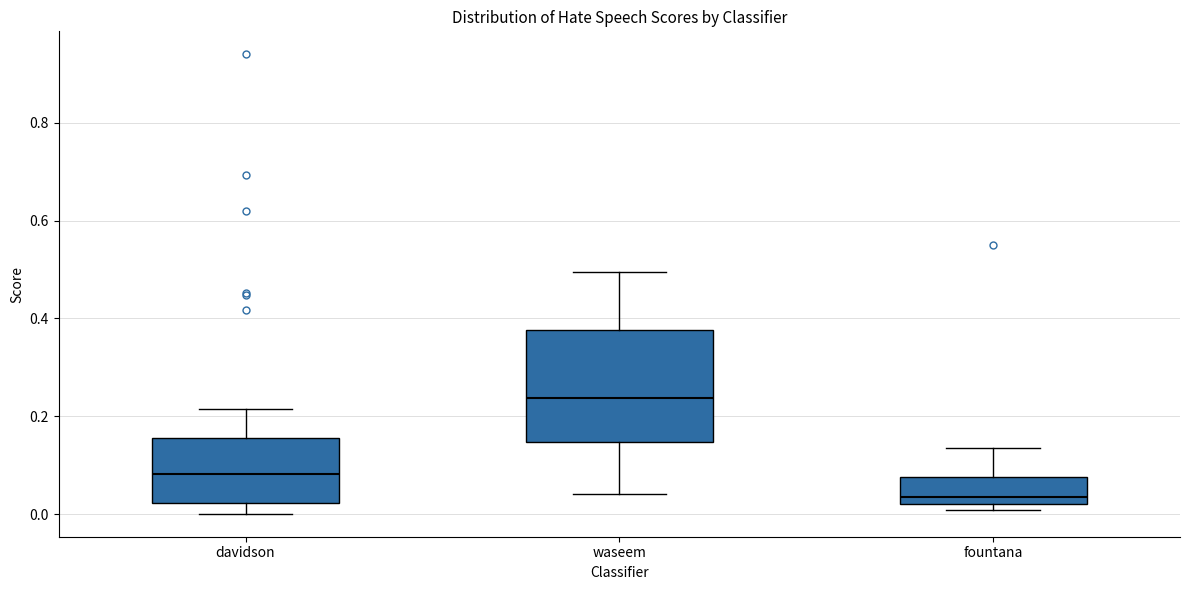

Where does the lower whisker of the box for davidson end on the y-axis? The values are not printed on the chart, so give them approximately, as read against the axis.

0.00